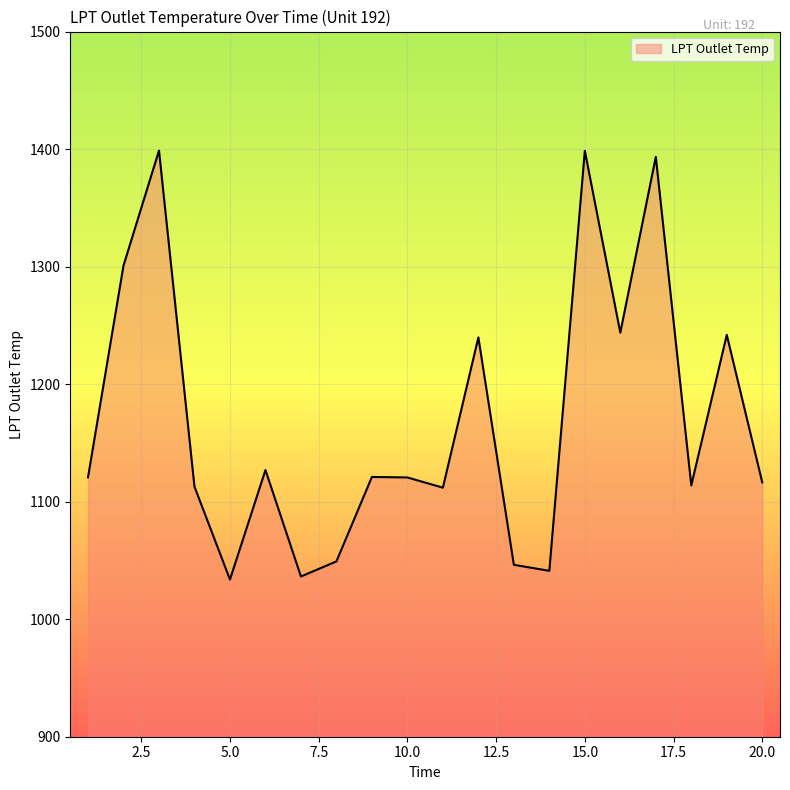

What is the smallest value displayed?

1033.7